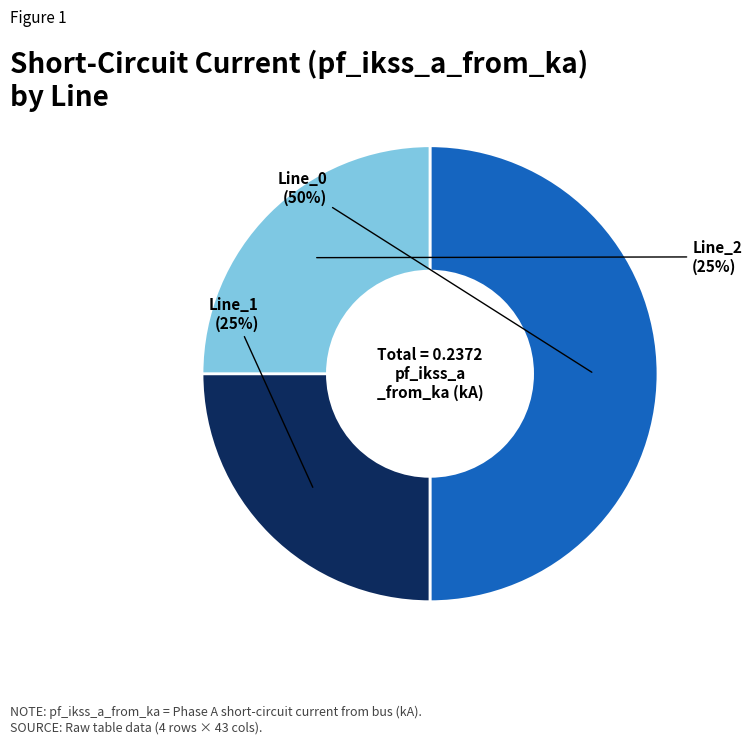

To the nearest percent, what is the average slice percentage?

33%